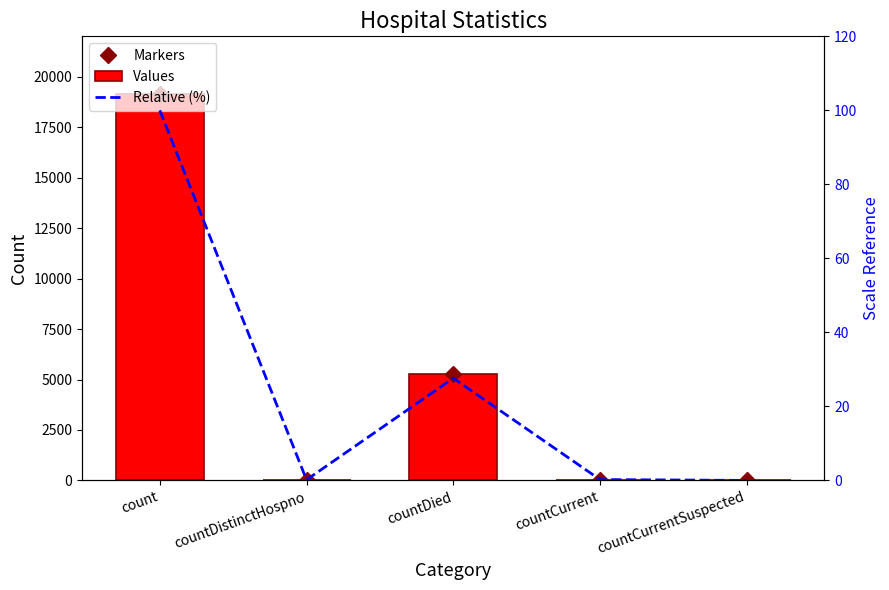

Between countCurrentSuspected and count, which is larger?

count